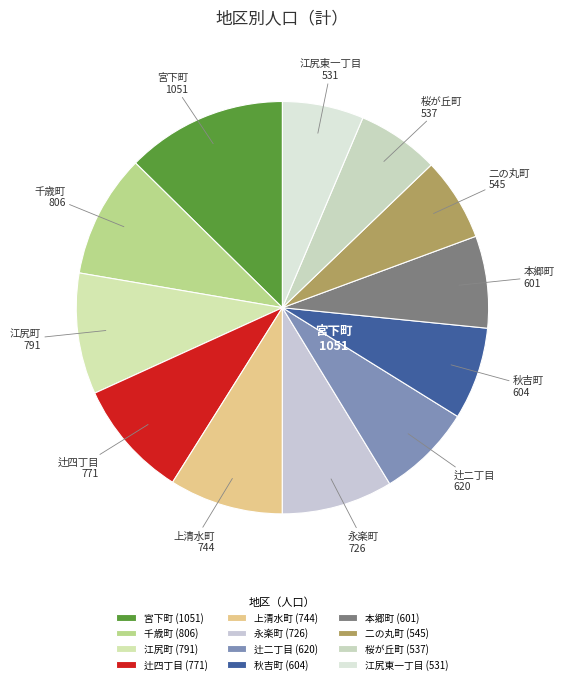

The 二の丸町 slice represents 1% of the pie. True or false?

False